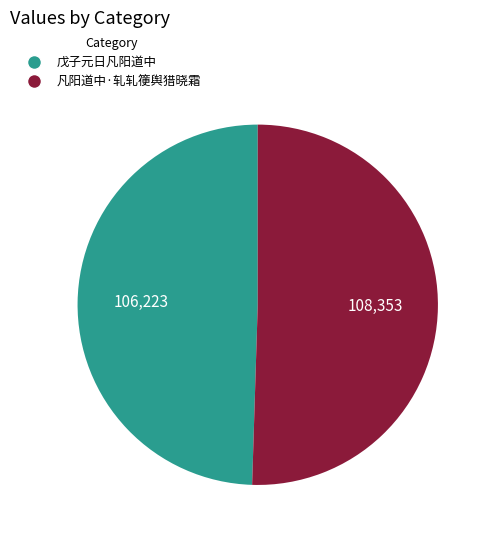

How many slices are in this pie chart?

2